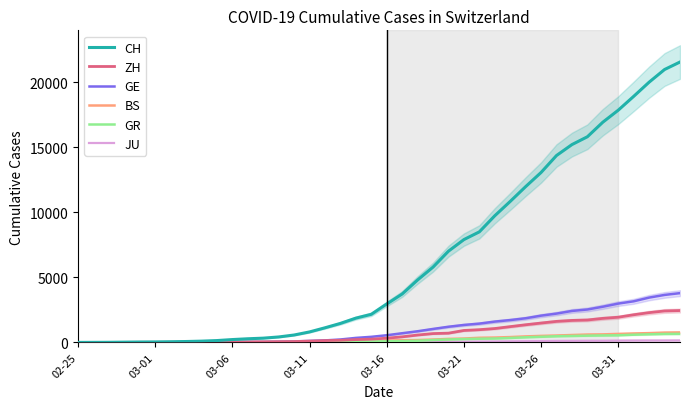

What is the difference between the maximum and minimum values in the BS series?

767